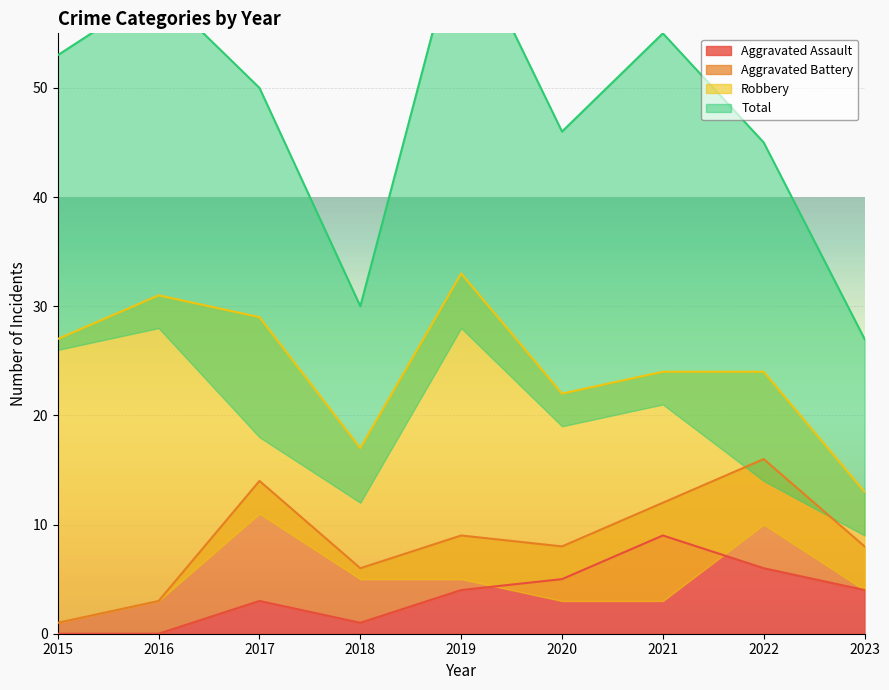

How many lines are shown in the chart?

4